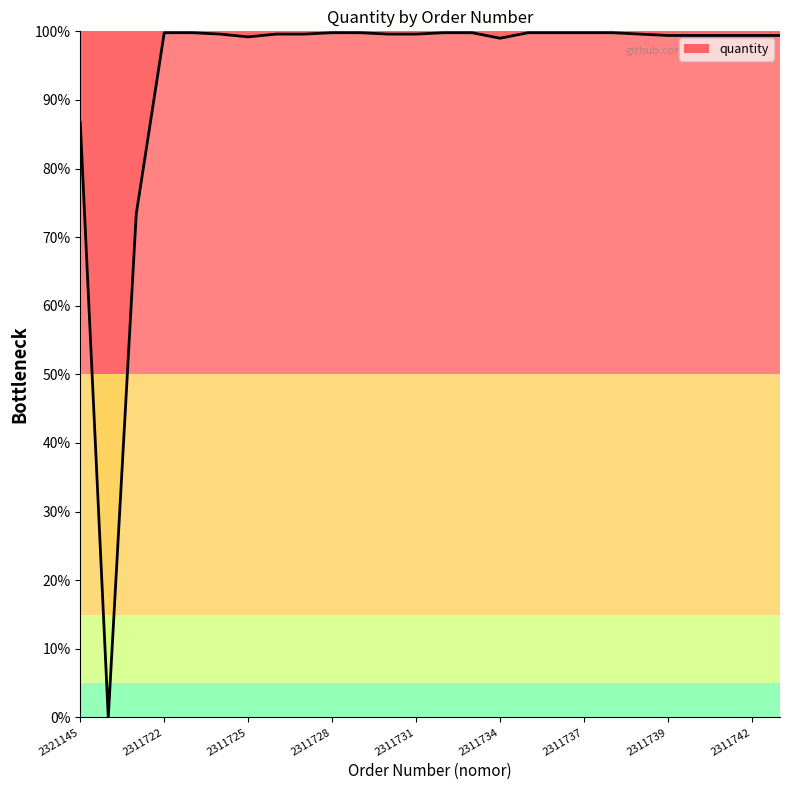

Does the chart display data point markers on the line(s)?

No